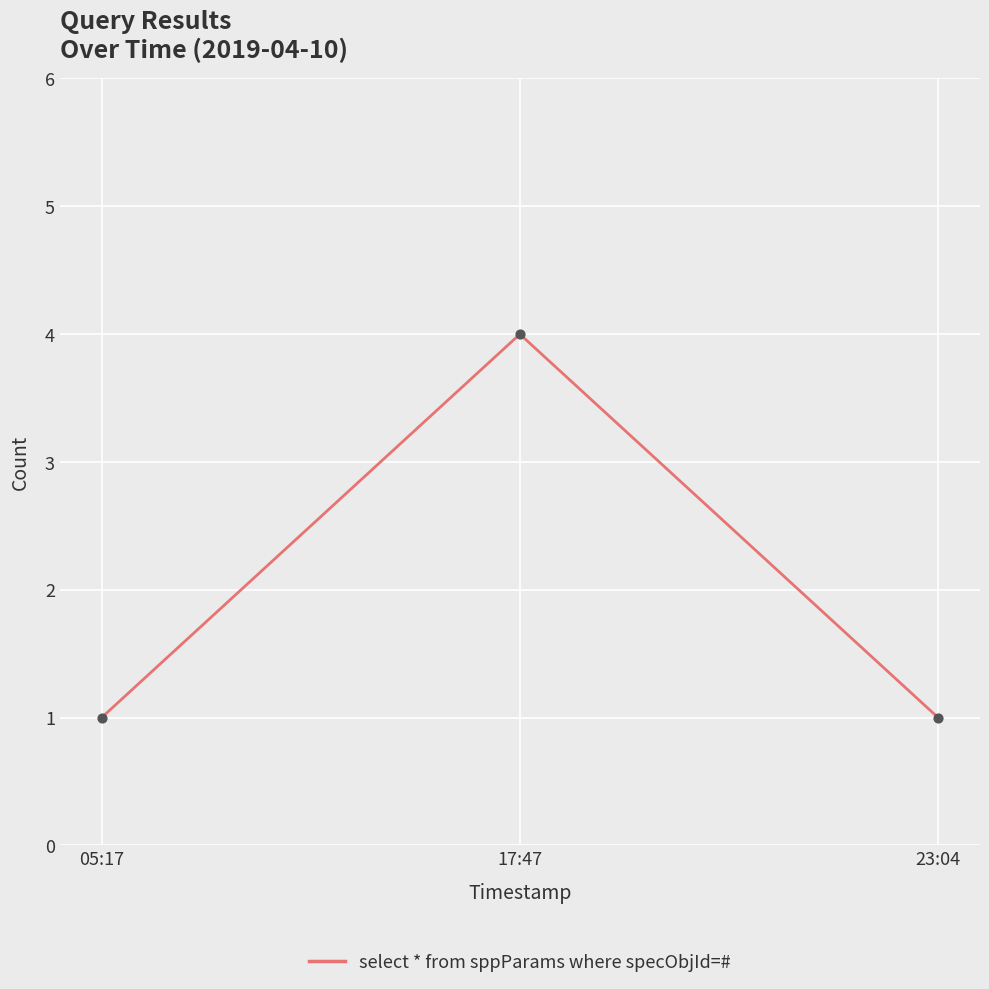

What is the change in value from 05:17 to 17:47?

+3